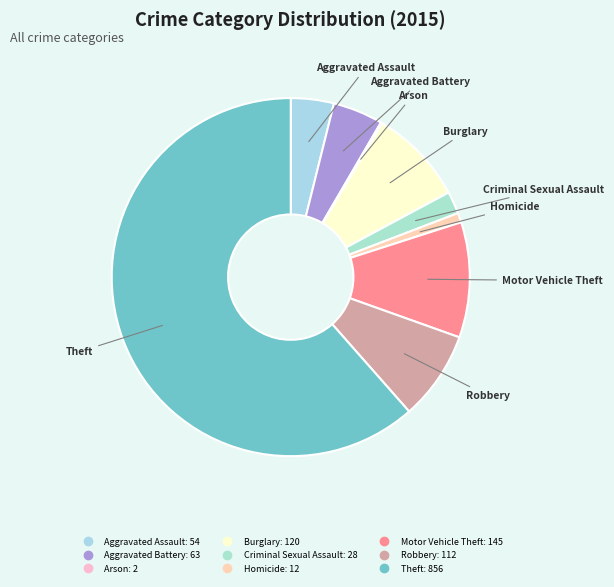

The Motor Vehicle Theft slice represents 18% of the pie. True or false?

False